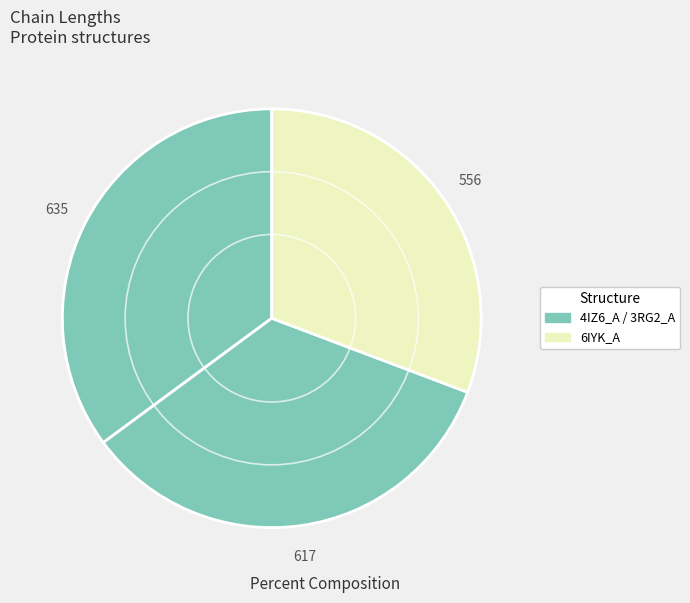

How many segments does this pie chart have?

3